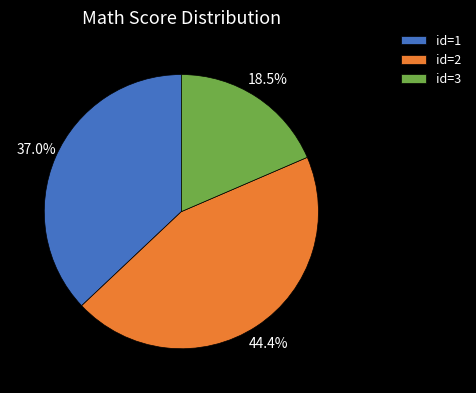

Which slice is the smallest?

id=3